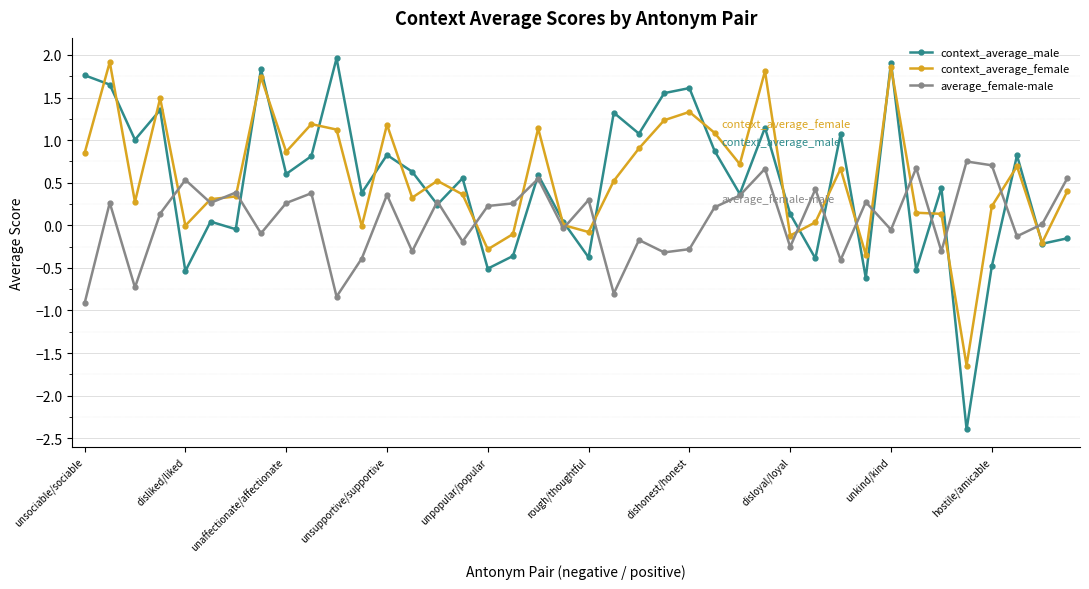

In context_average_female, how many points are lower than both neighbors (excluding endpoints)?

12